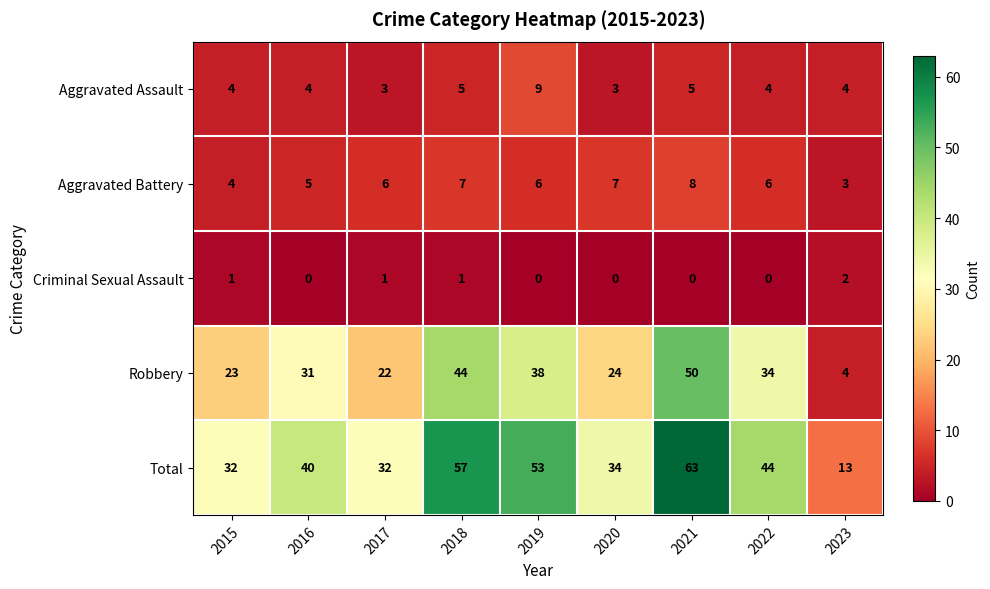

Which series has the largest total across all categories?

Total